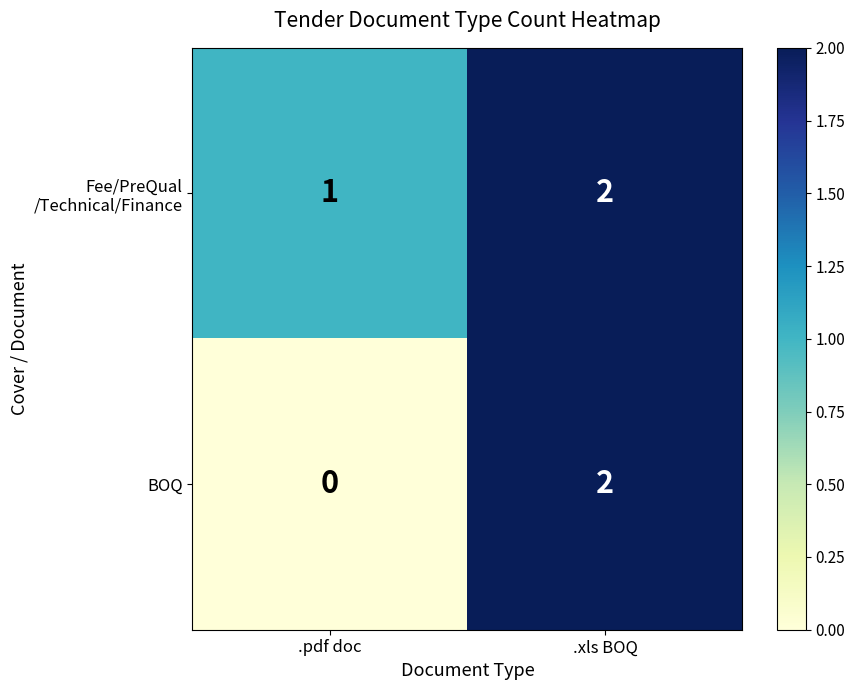

Which series changed the most between .pdf doc and .xls BOQ?

BOQ